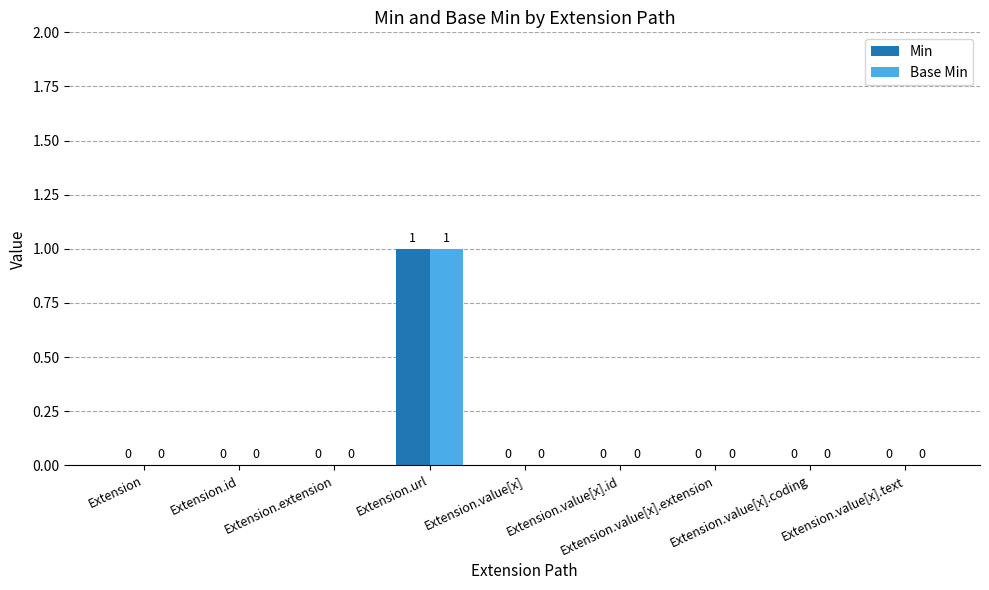

How many Base Min values are between 0 and 1?

9